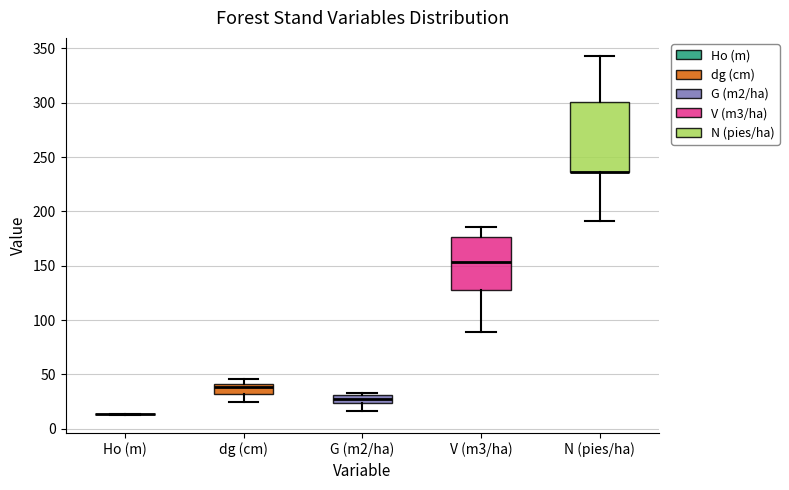

Where is the lower edge of the box for G (m2/ha) on the y-axis? The values are not printed on the chart, so give them approximately, as read against the axis.

25